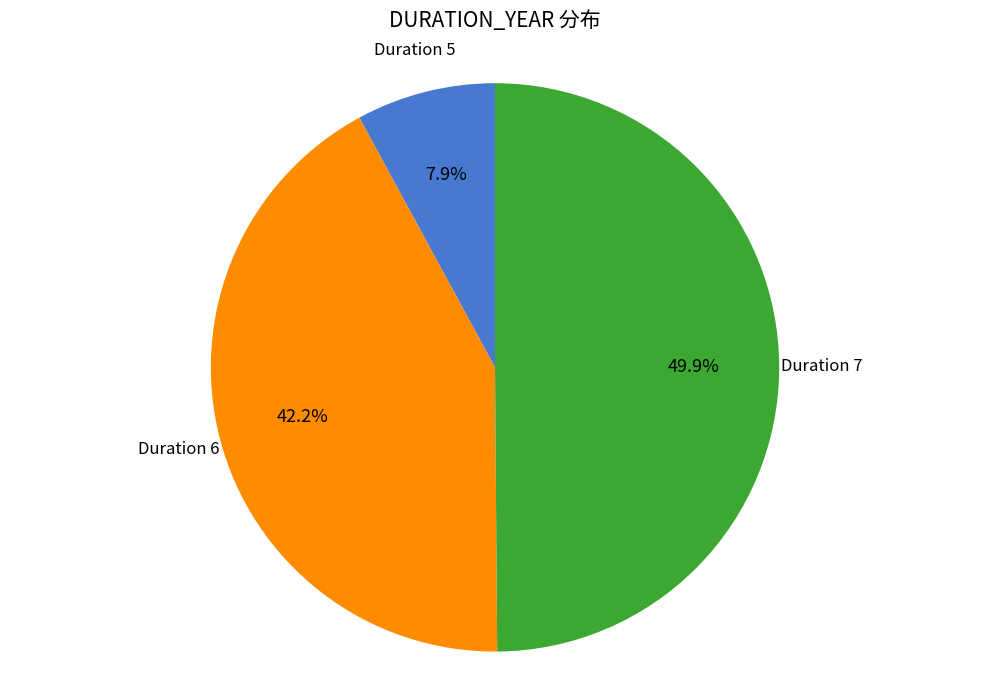

What is the largest slice in the pie chart?

Duration 7